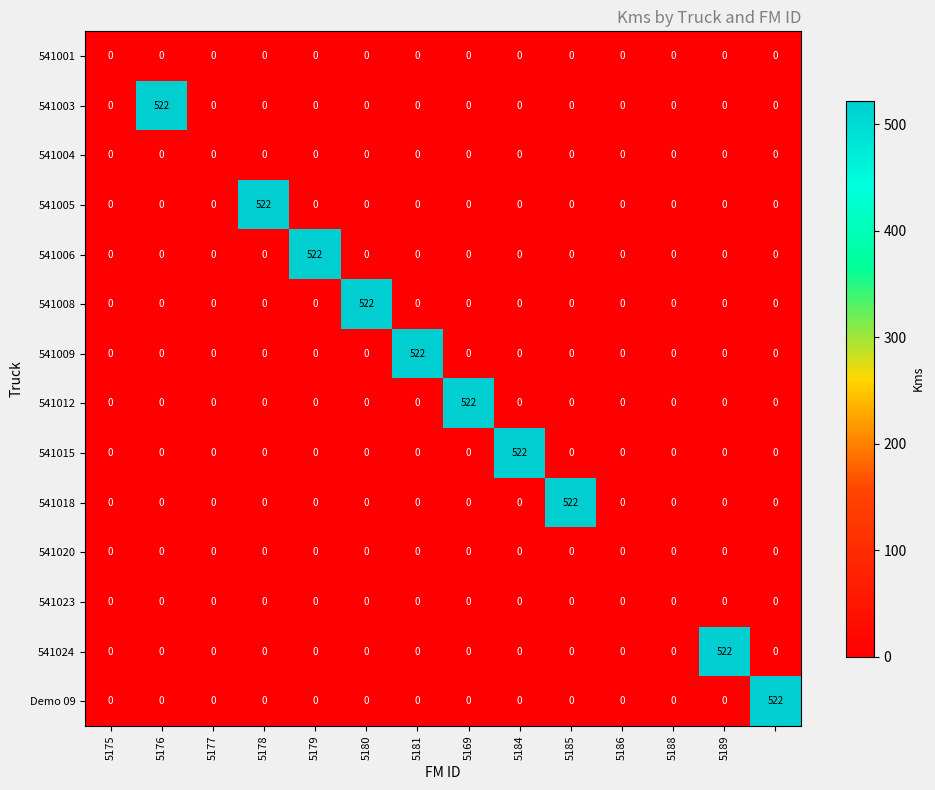

What is the highest value of the 541012 series?

522